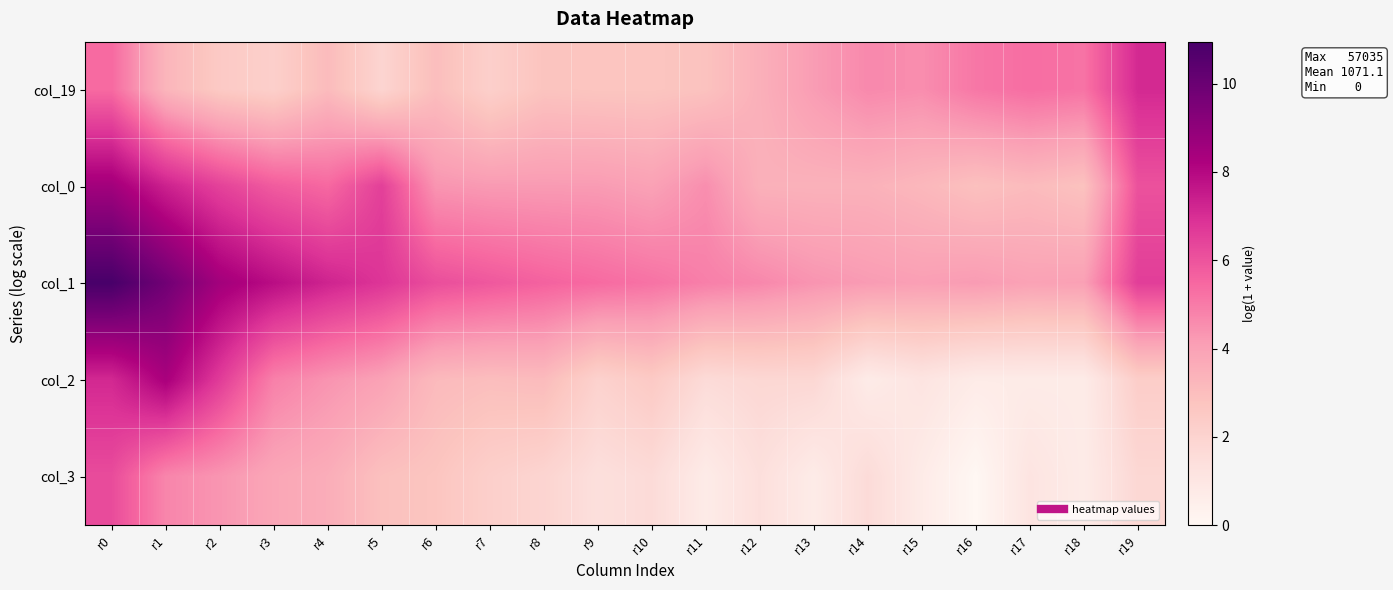

Count the number of categories in the chart.

20